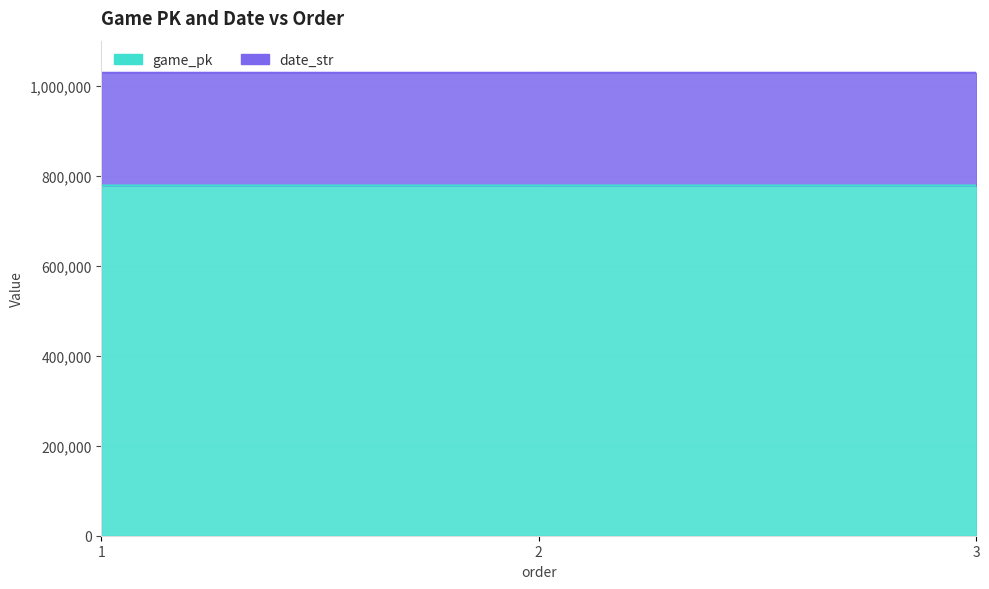

Reading left to right, extract all data points from this chart.

778192	778197	778213